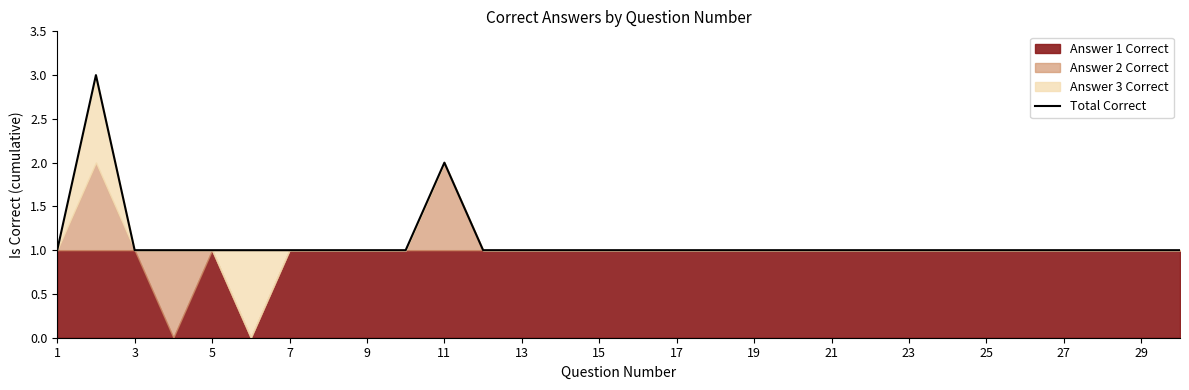

Count the number of categories in the chart.

30